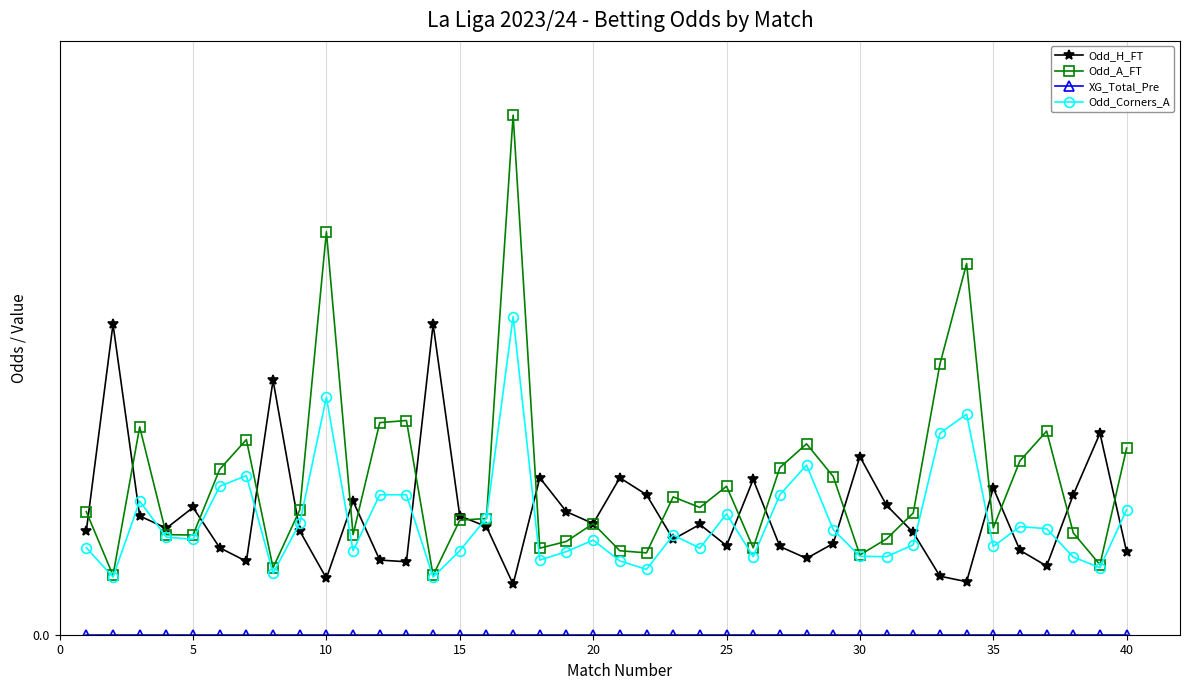

True or false: Odd_H_FT and XG_Total_Pre intersect in this chart.

False